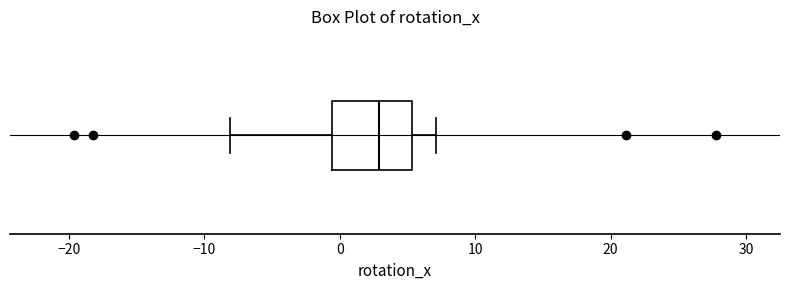

Transcribe this box plot: give where the median line is, the range the box spans, and where the two whiskers end, as read against the x-axis. The values are not printed on the chart, so give them approximately, as read against the axis.

median 3, box -1 to 5, whiskers -8 to 7